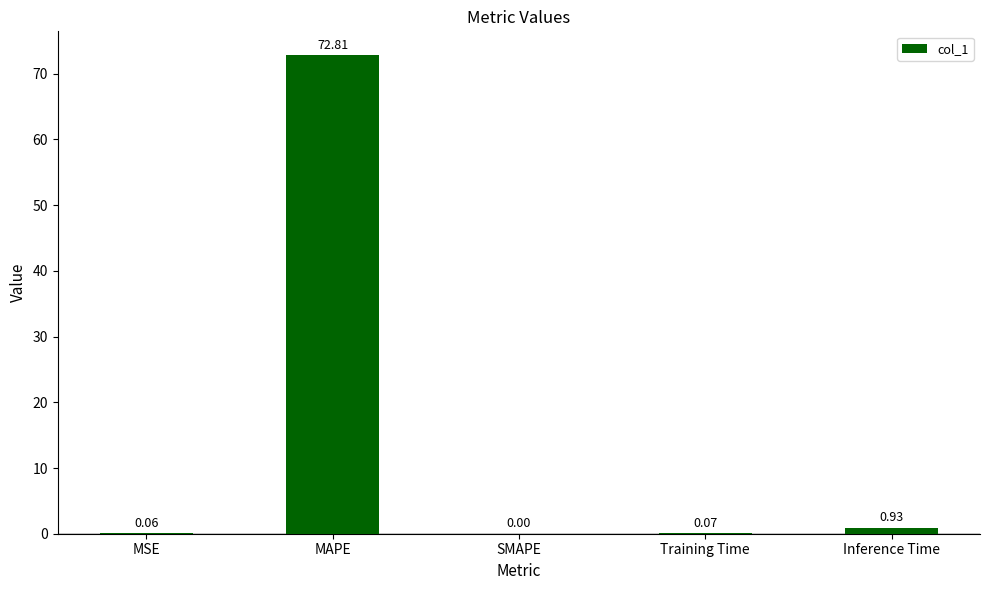

Which category has the highest value across all series?

MAPE